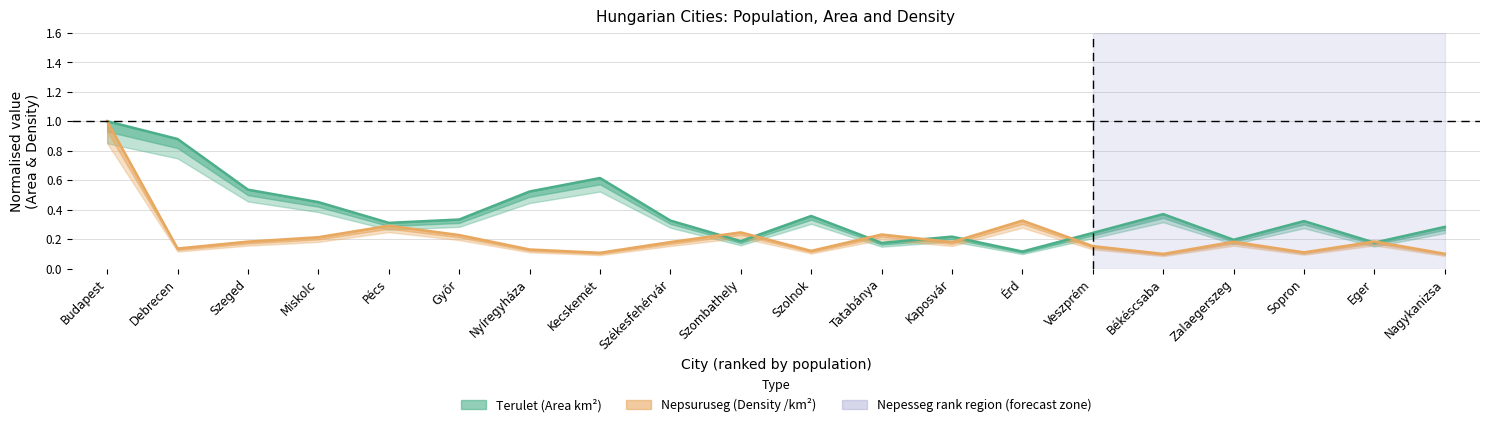

What position from the left is Zalaegerszeg?

17